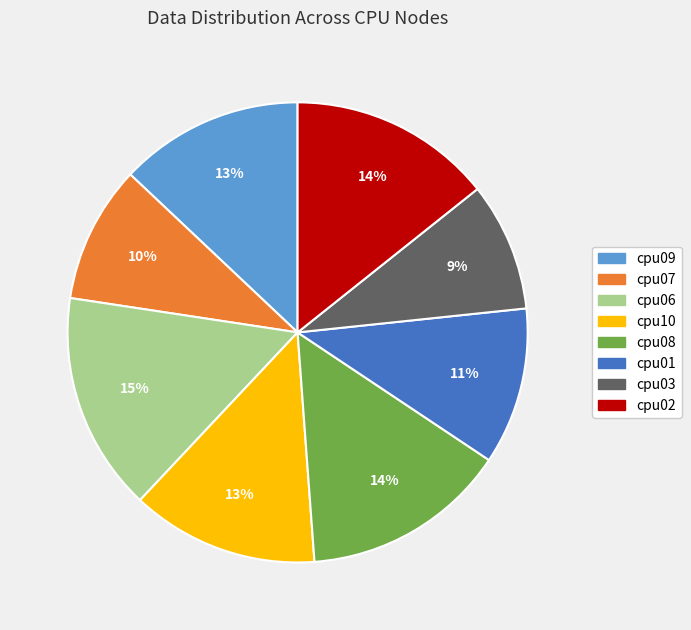

Which category has the biggest portion of the pie?

cpu06